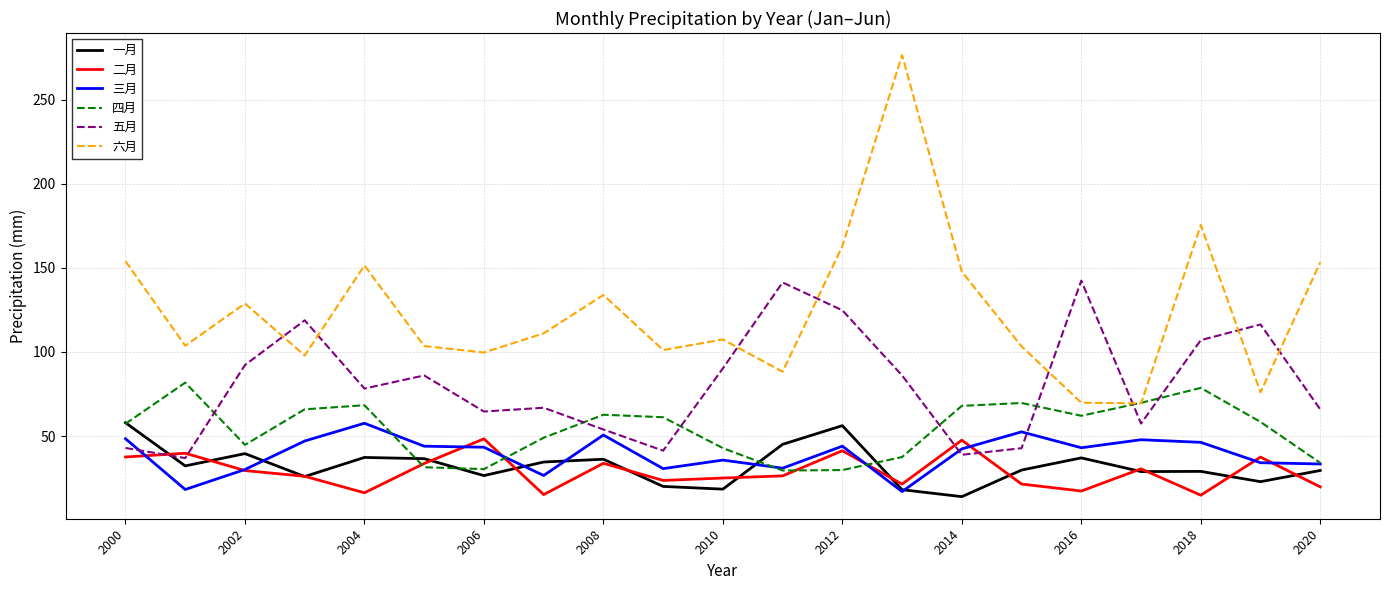

What is the maximum value for 四月?

81.8